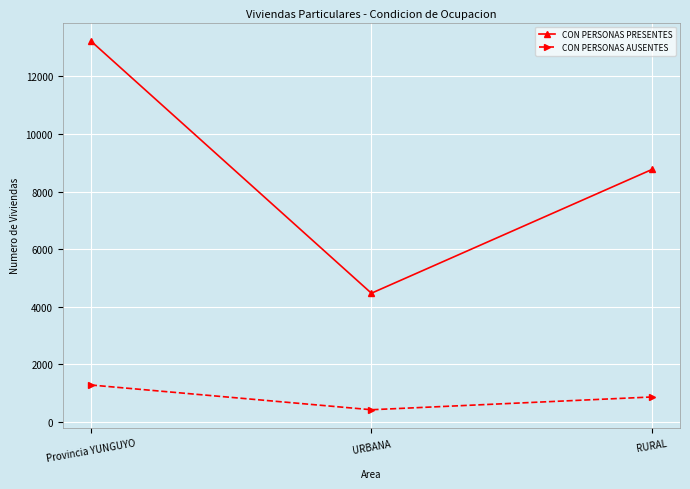

Which series has the largest range (max minus min)?

CON PERSONAS PRESENTES